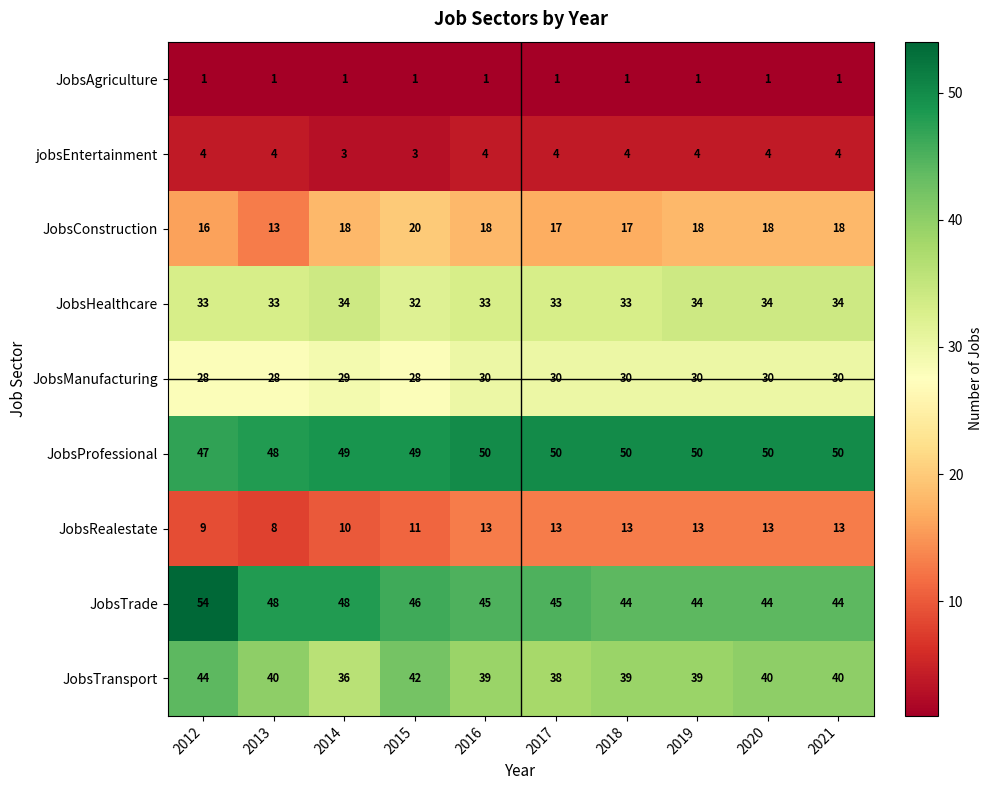

What is the difference between the second highest and minimum values in the JobsProfessional series?

3